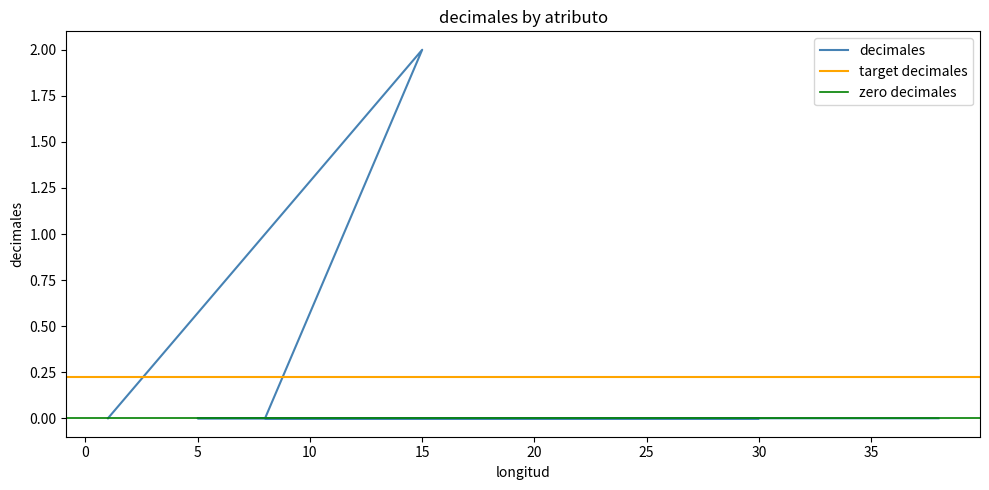

How many values are above zero?

1